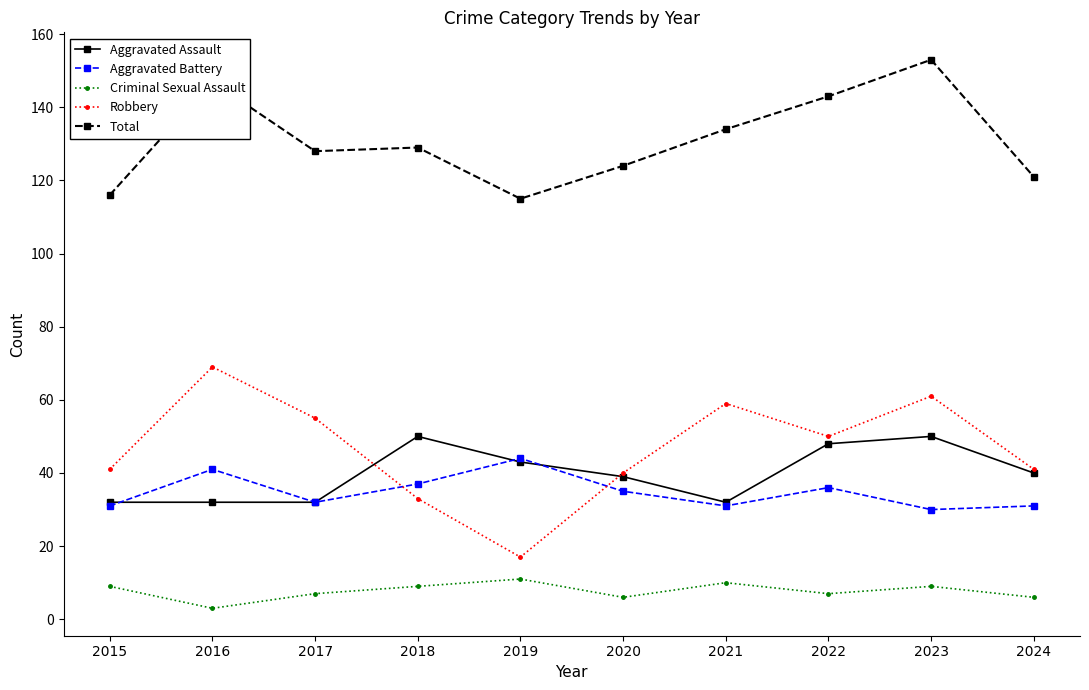

How many categories are shown in the chart?

10